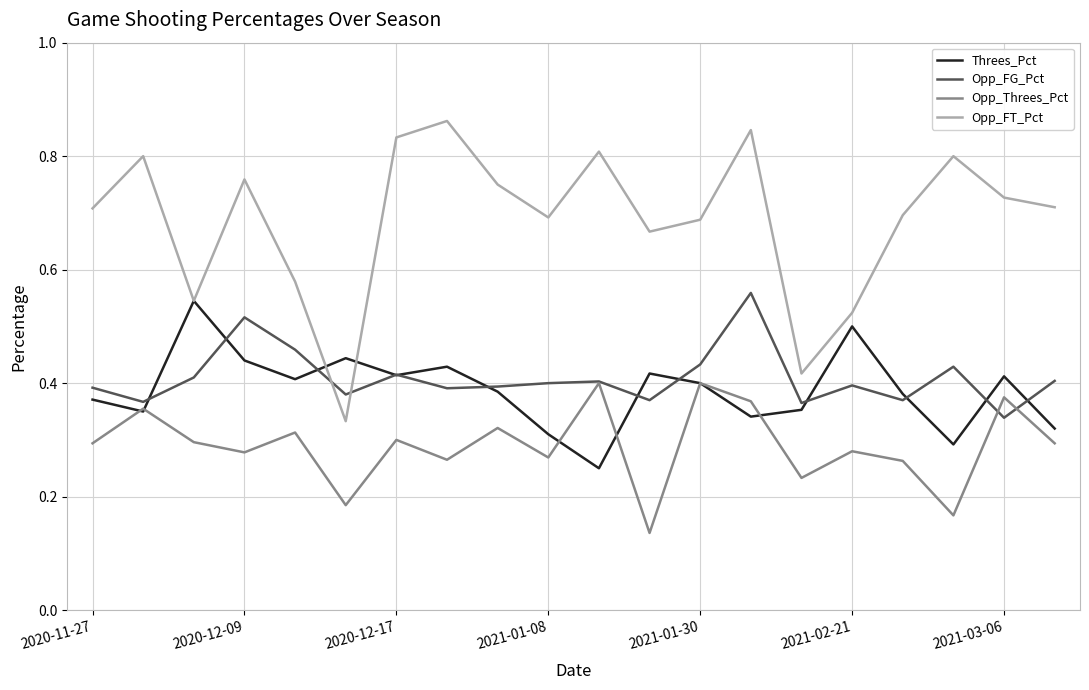

After their last crossing, which series has the higher values: Opp_FG_Pct or Opp_FT_Pct?

Opp_FT_Pct